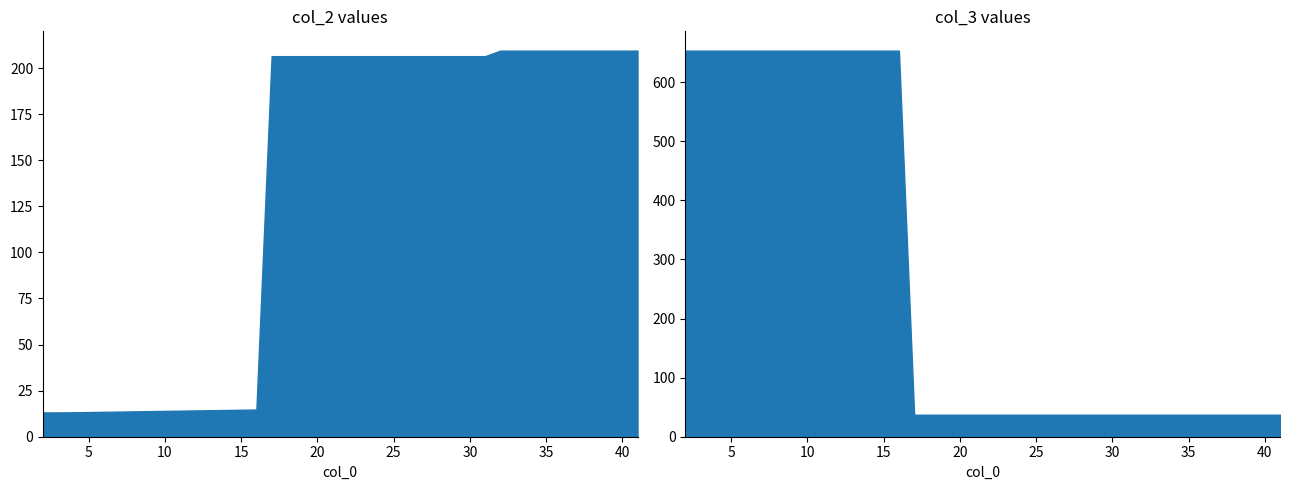

What is the total value across all series at 34?

246.7